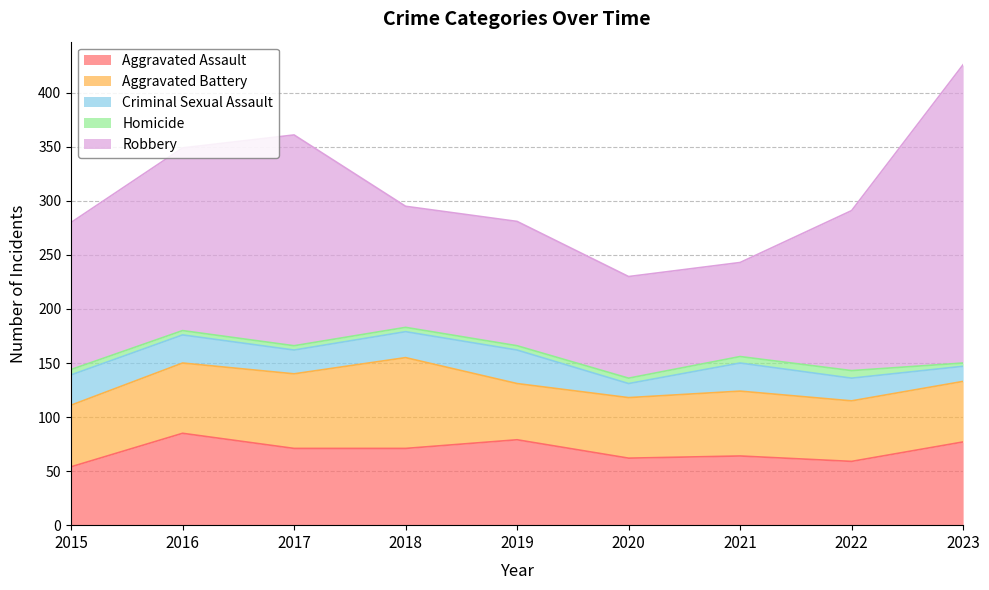

True or false: Robbery has a value of 51 at 2020.

False